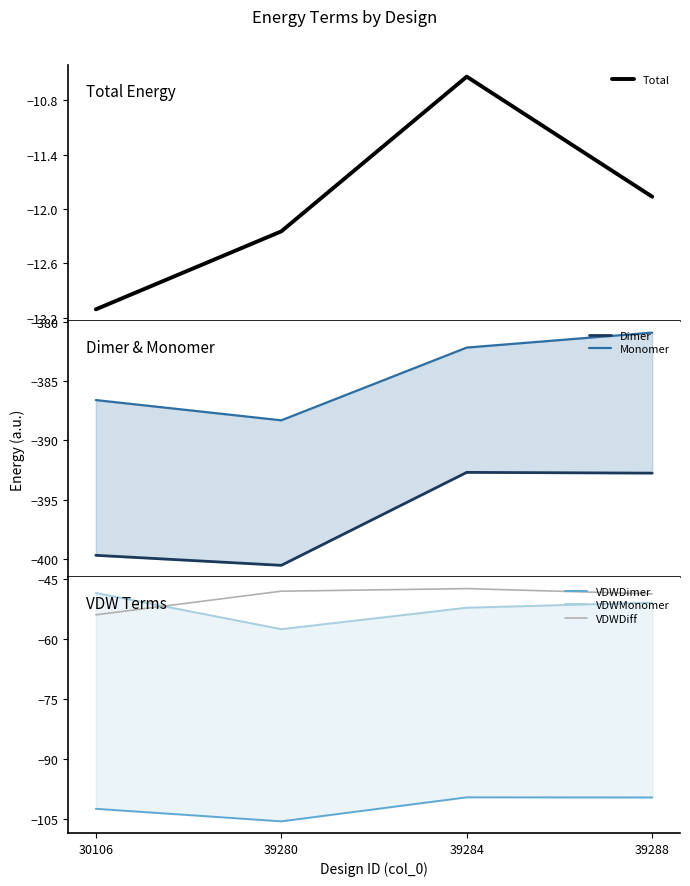

Rank the series at 39288 from lowest to highest value.

Dimer, Monomer, VDWDimer, VDWMonomer, VDWDiff, Total